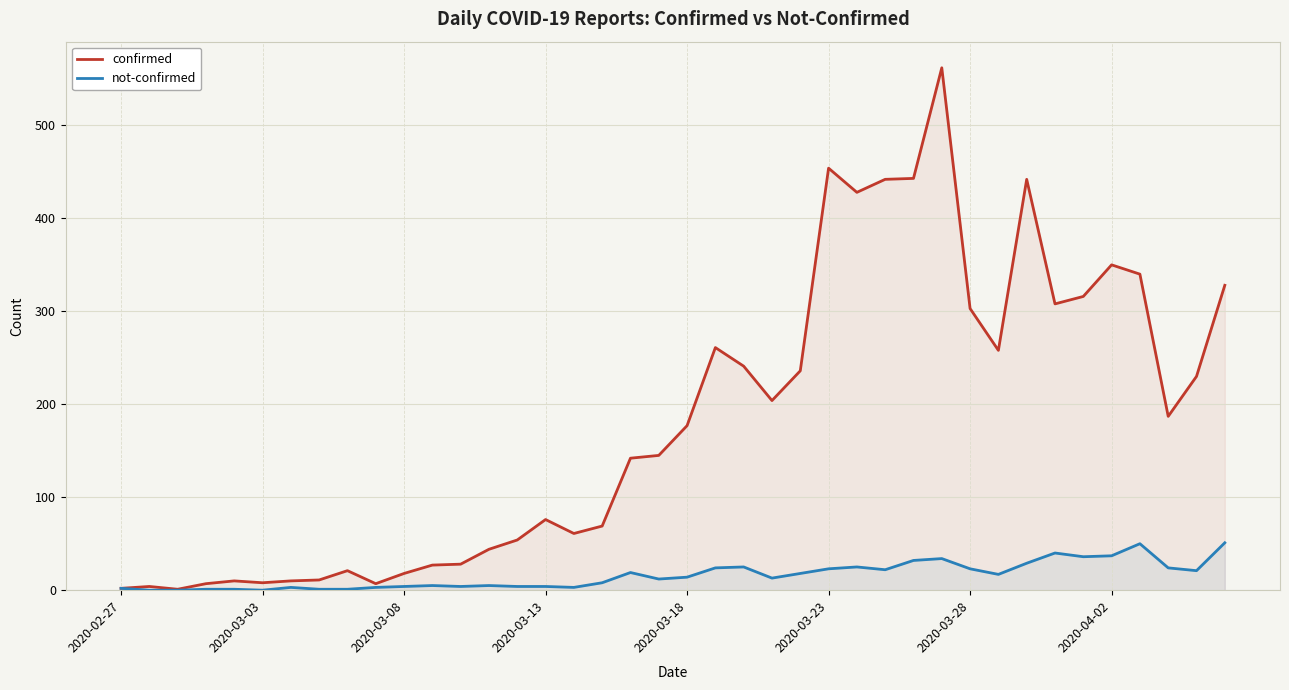

Which series has the widest spread of values?

confirmed